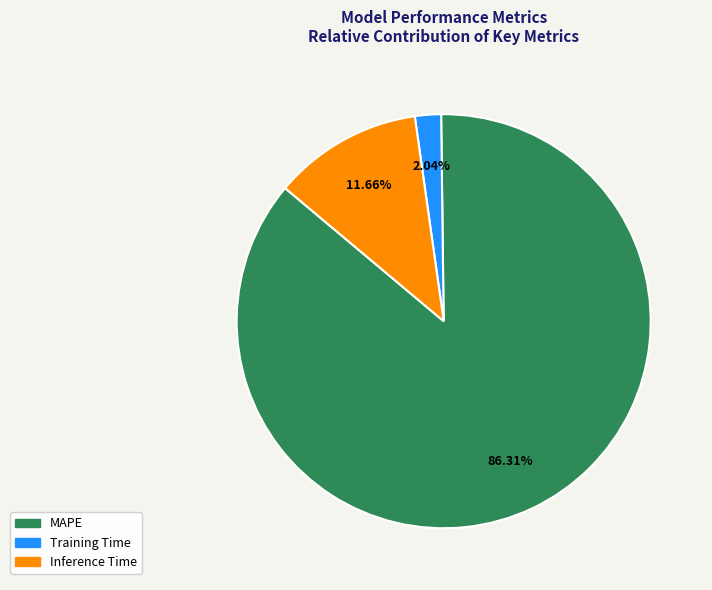

Is there a majority slice in this chart?

Yes